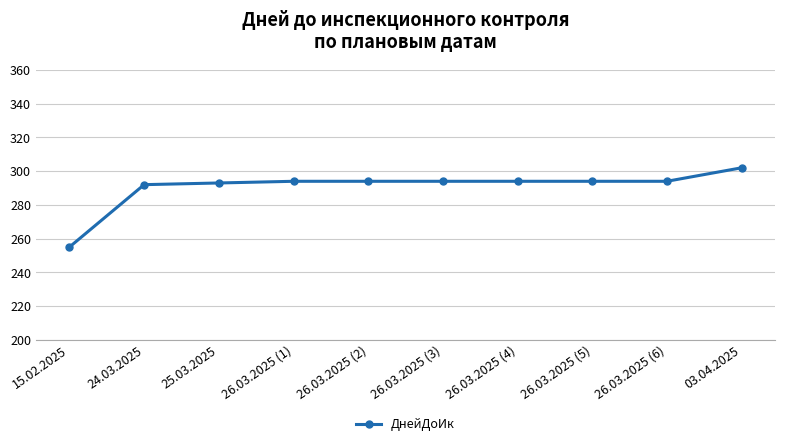

The value at 26.03.2025 (2) is 294. True or false?

True